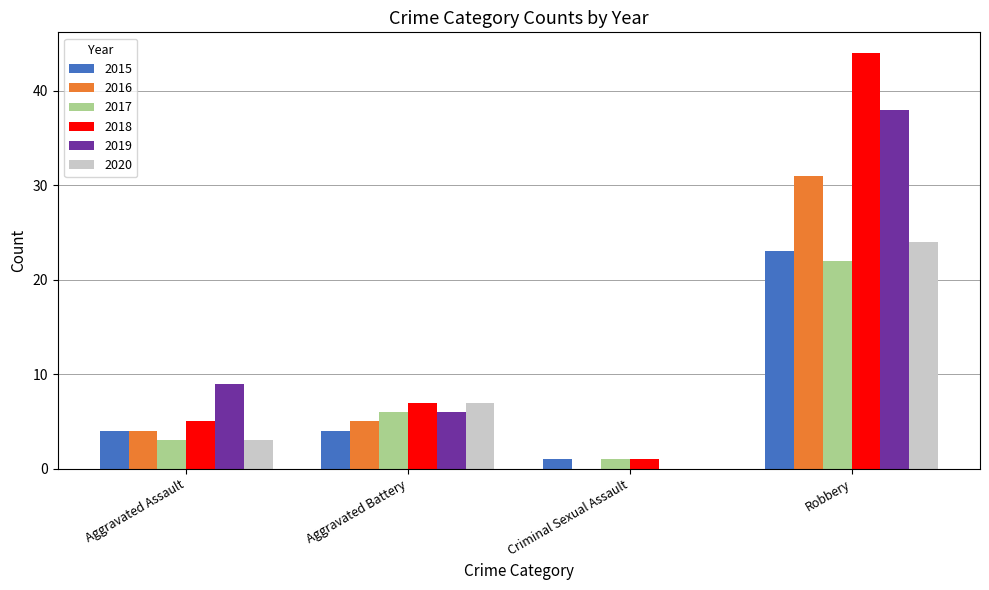

At which category is the sum across all series the highest?

Robbery